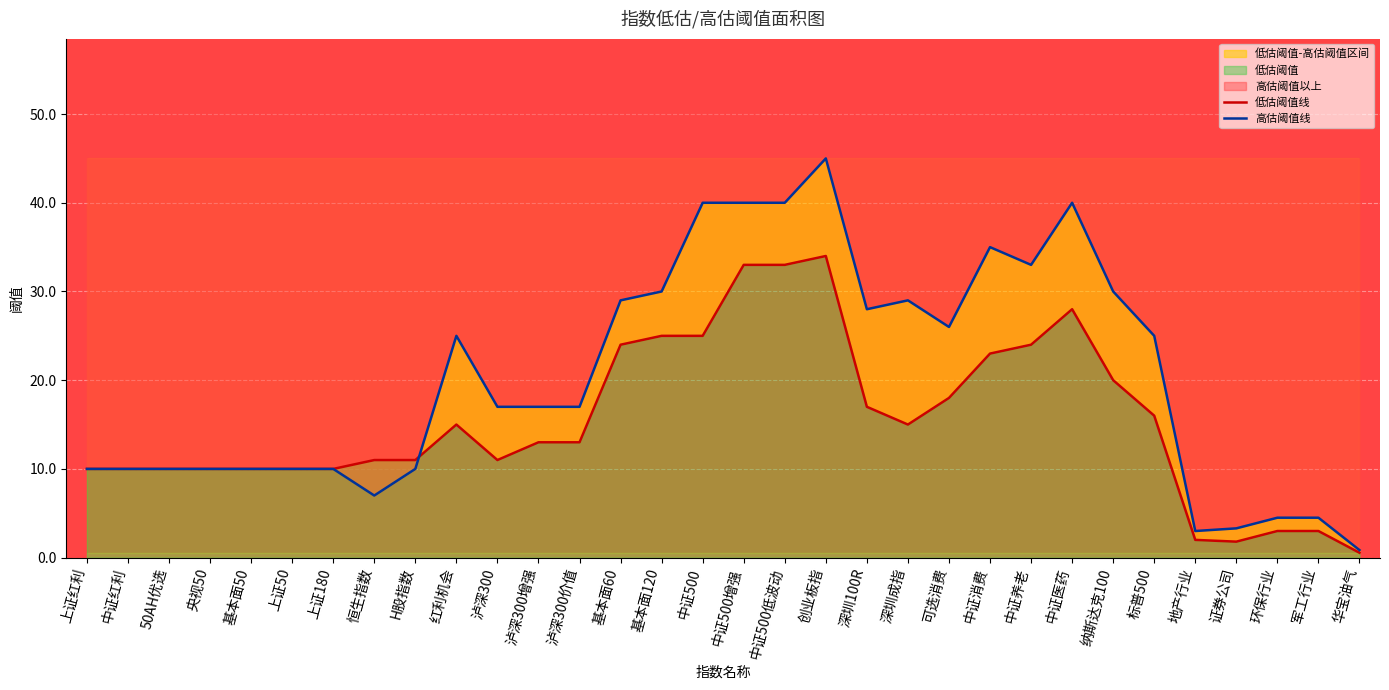

What is the sum of the 低估阈值线 values at 标普500 and 中证医药?

44.0